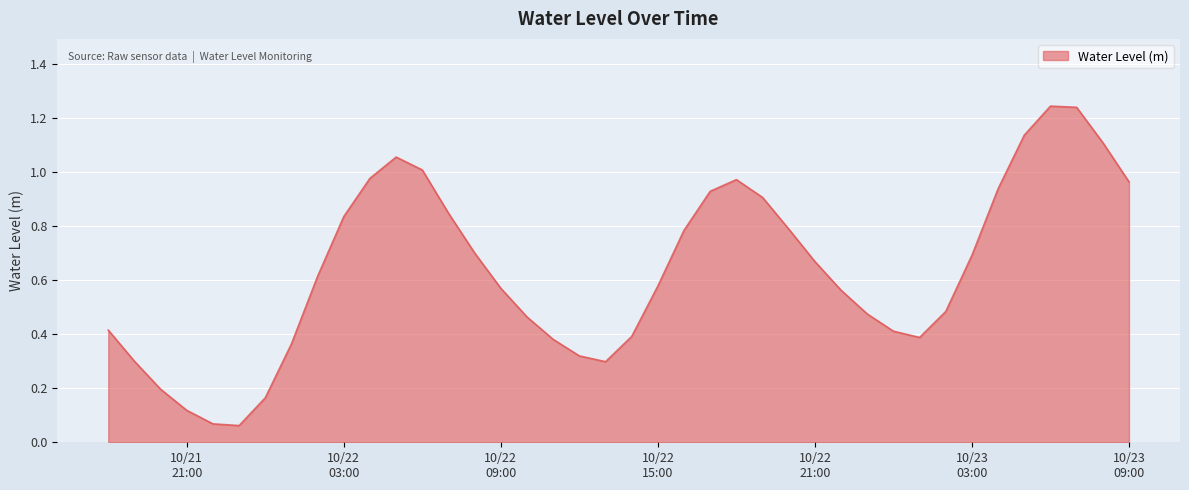

What is the sum of all values?

25.4